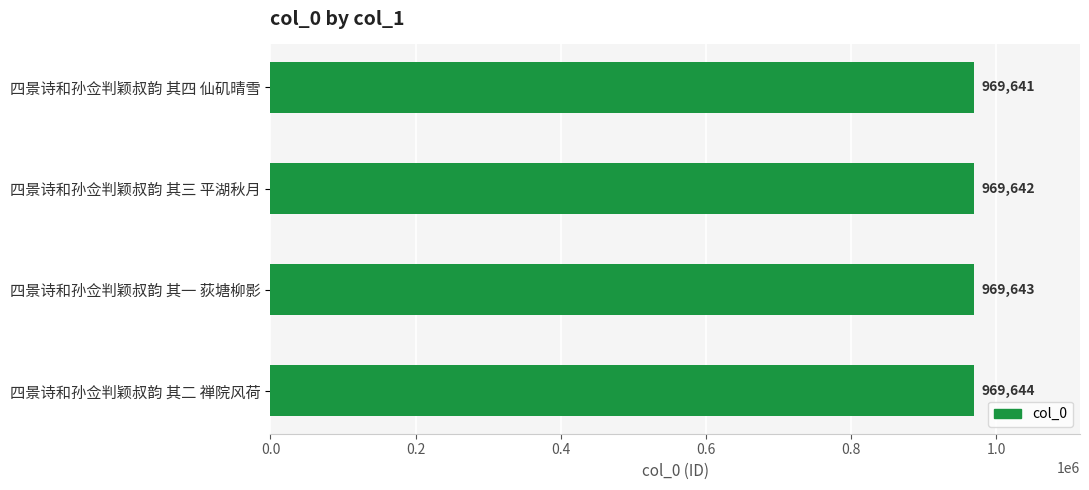

Are the bars grouped side by side (vs. stacked)?

No